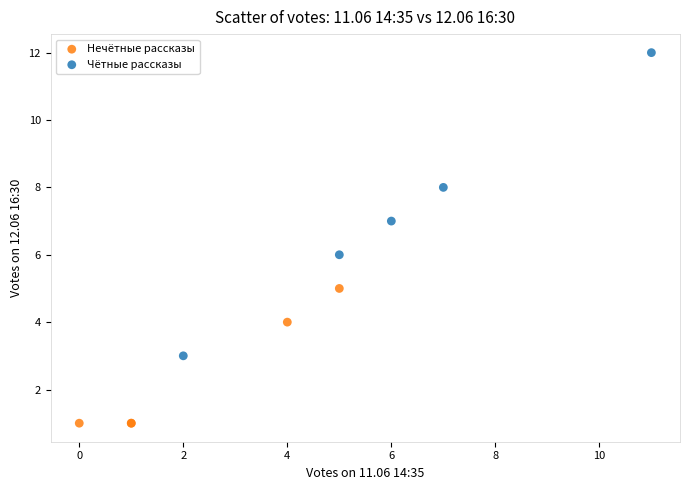

Which series reaches the minimum Y coordinate?

Нечётные рассказы